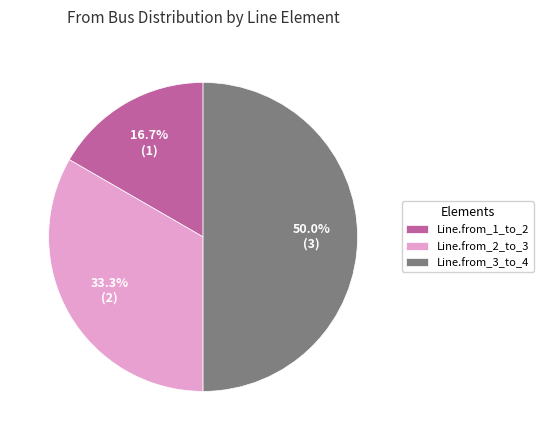

How much of the chart is everything except Line.from_3_to_4?

50.0%